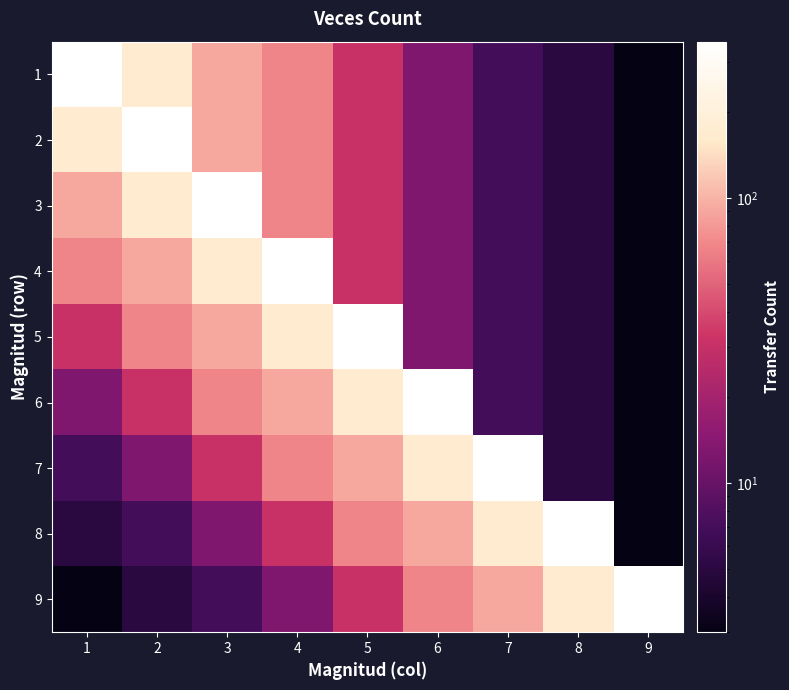

Which label corresponds to the largest value in the chart?

1